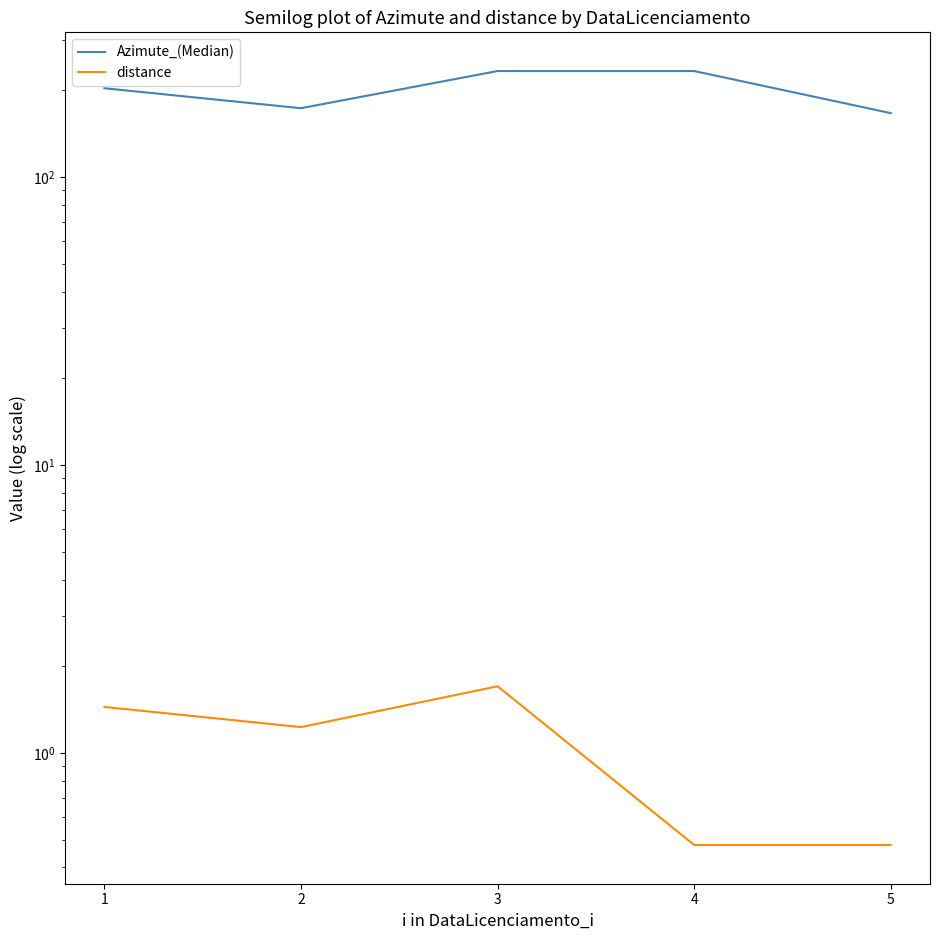

What is the total value across all series at 5?

167.1